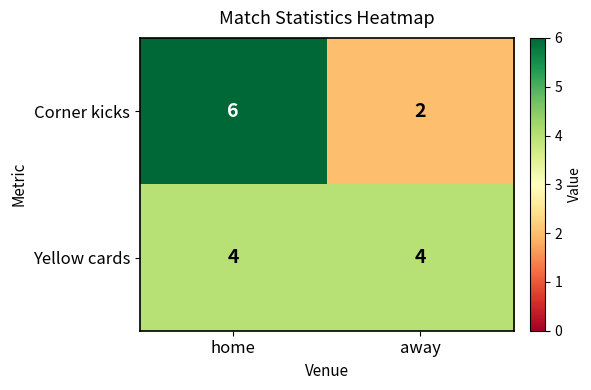

Reading left to right, extract all data points from this chart.

Corner kicks: 6	2
Yellow cards: 4	4